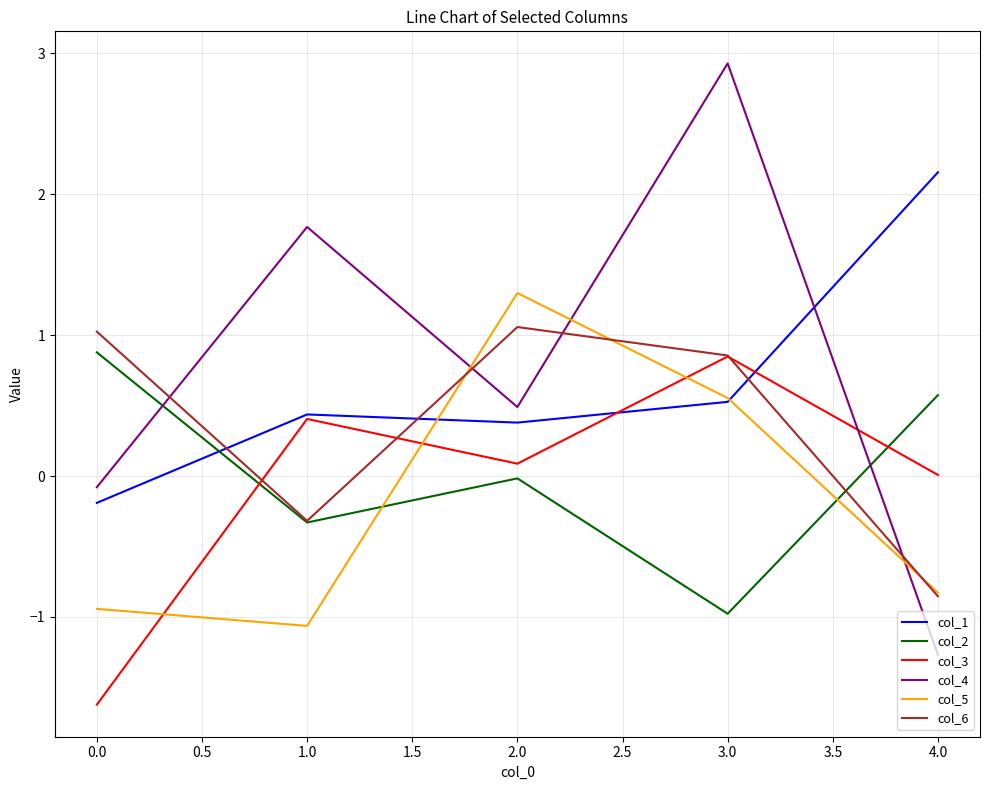

How many series are shown in this chart?

6